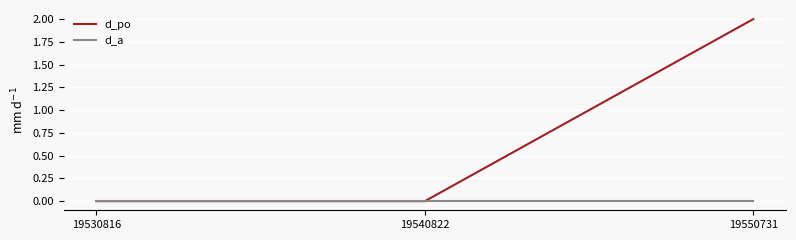

Reading right to left, extract all data points from this chart.

d_po: 19550731=2	19540822=0	19530816=0
d_a: 19550731=0	19540822=0	19530816=0